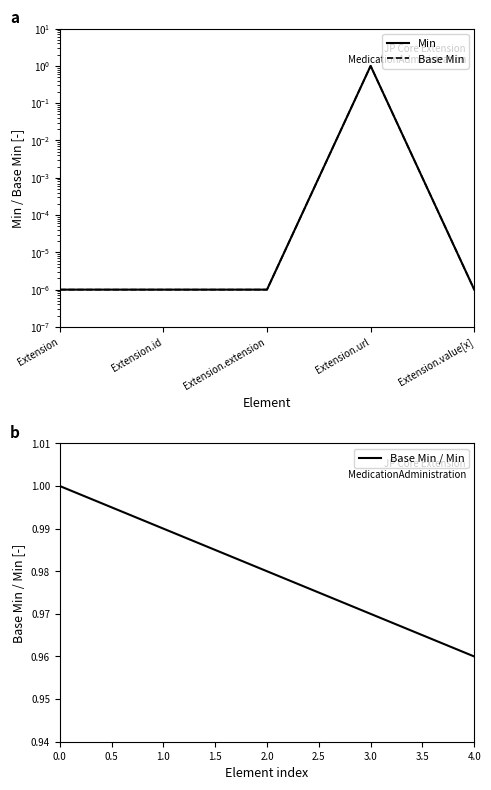

Where is Min nearest to the value 0?

Extension